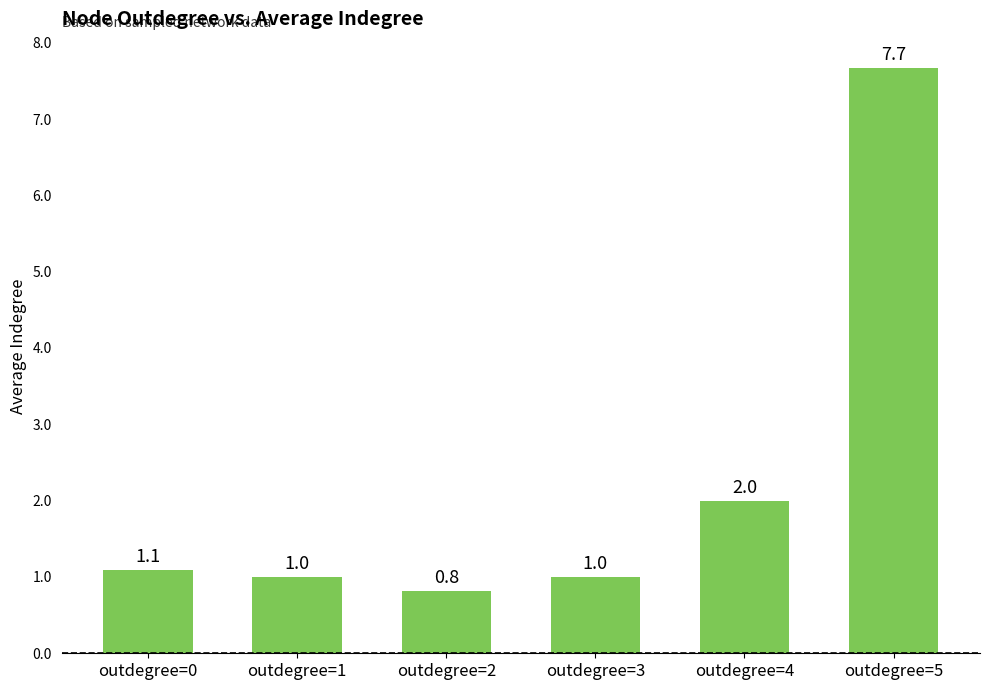

What is the sum of the values at outdegree=1 and outdegree=2?

1.8